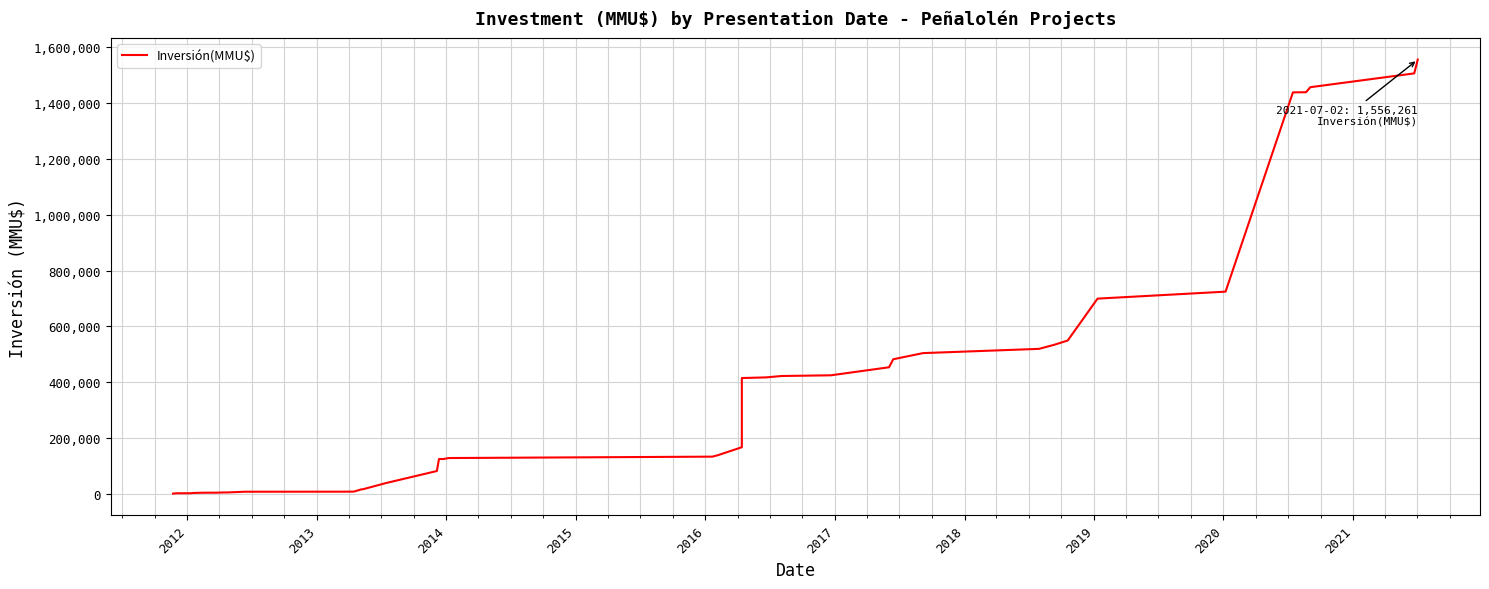

Reading left to right, transcribe all the data shown in this chart.

800	2031	2131	2331	3131	3931	4031	4231	5031	5031	7531	7781	8031	16031	16281	38781	81781	124781	124781	128281	133281	138281	167052	414981	417294	422294	424794	453565	482336	504336	519557	534557	549557	699557	724557	1438757	1439283	1457283	1506772	1556261